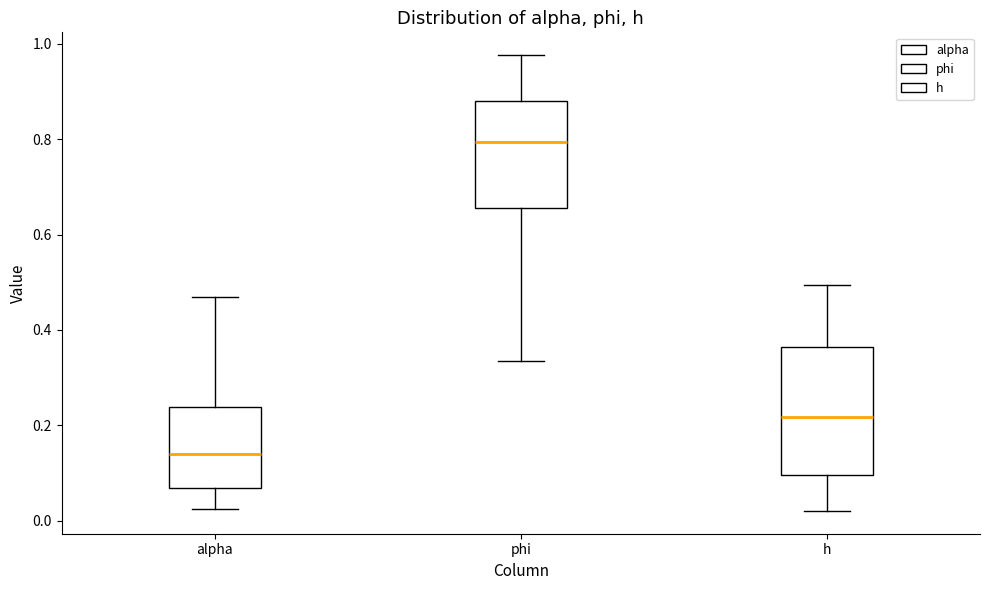

Which box's median line is the lowest?

alpha